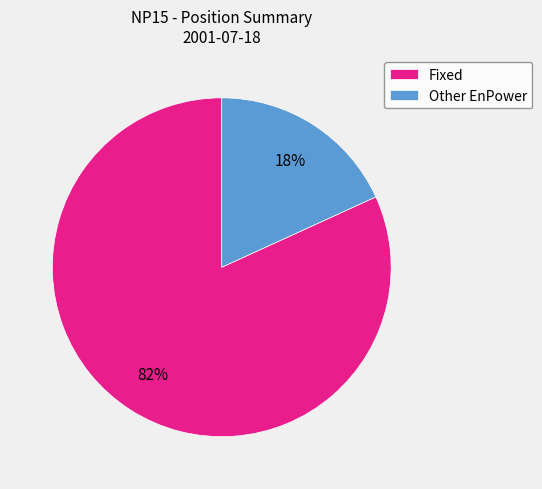

Count the number of slices in the pie.

2